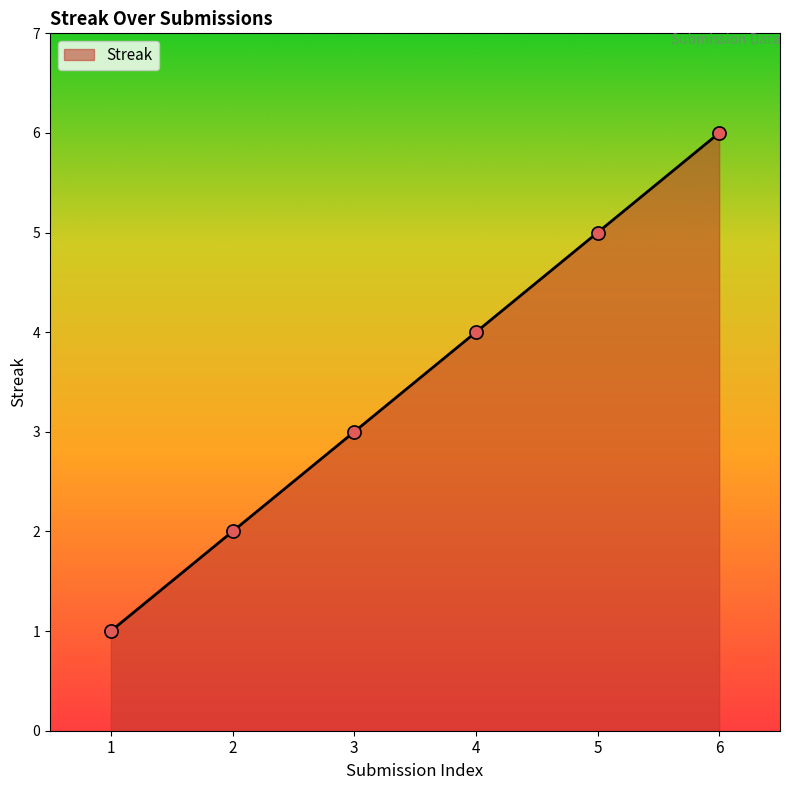

Approximately how many times larger is the value at 1 compared to 6?

0.2